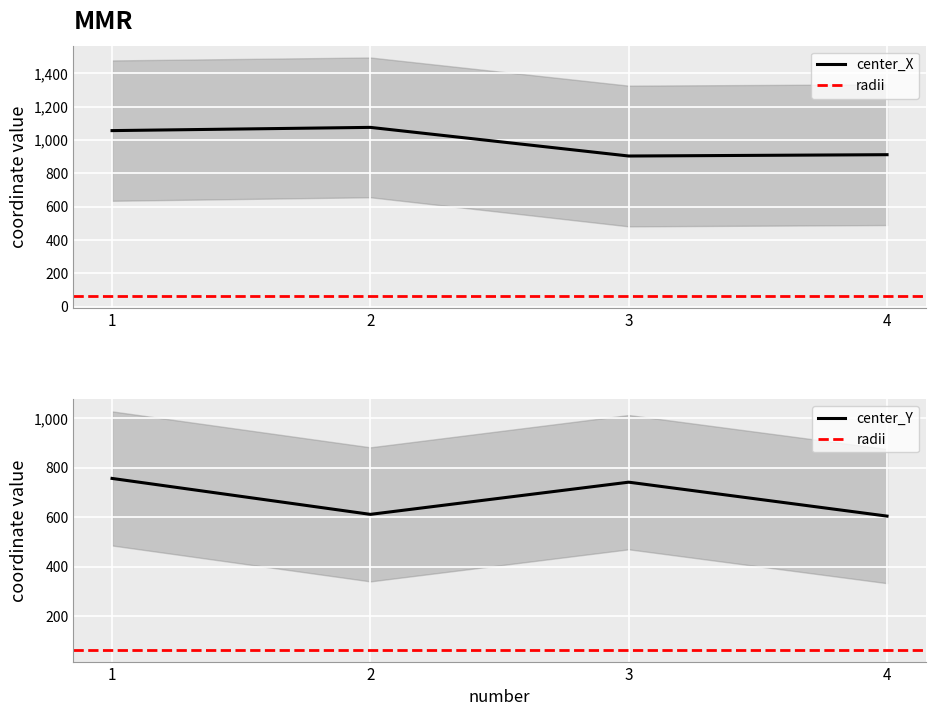

What is the maximum value for center_Y?

757.4